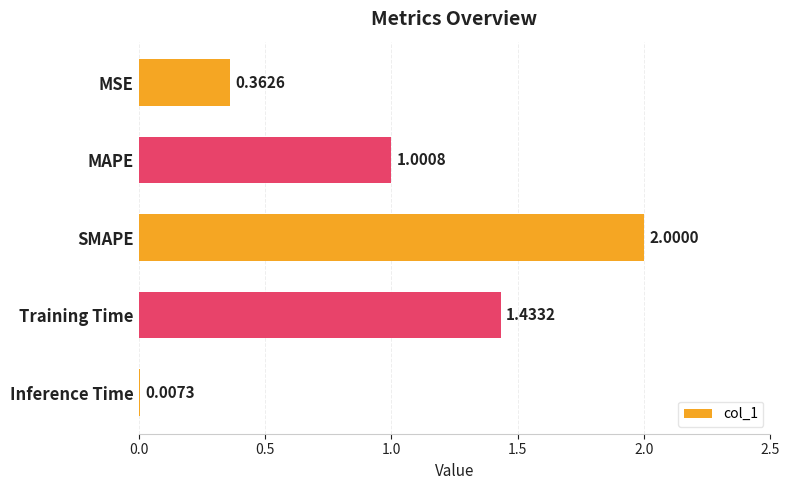

How many data points does each series have?

5